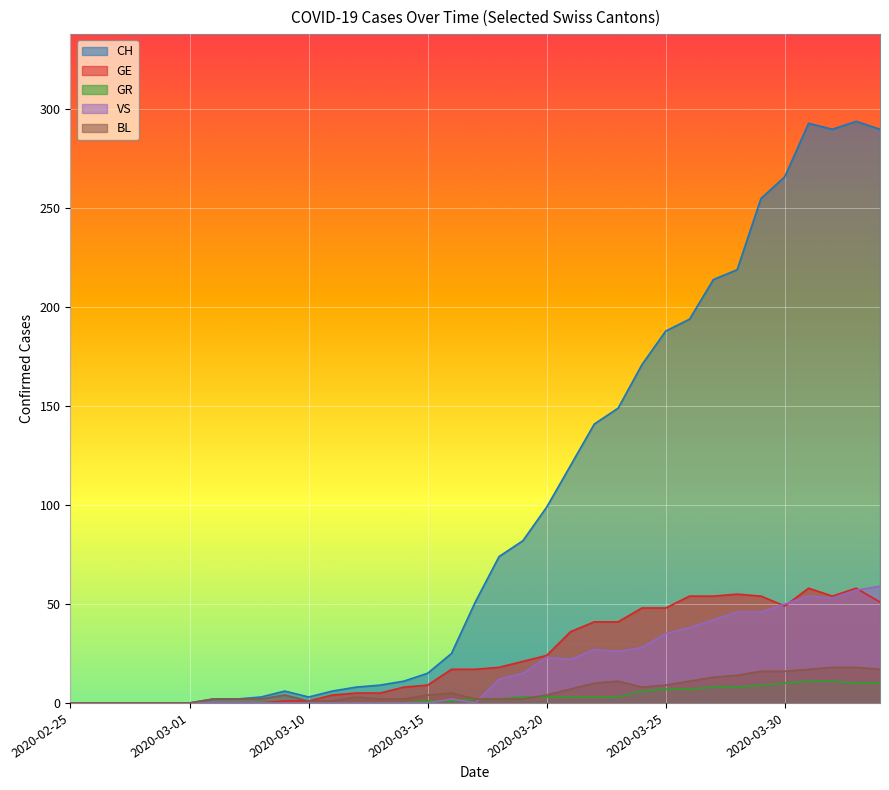

Rank the series at 2020-03-27 from highest to lowest value.

CH, GE, VS, BL, GR